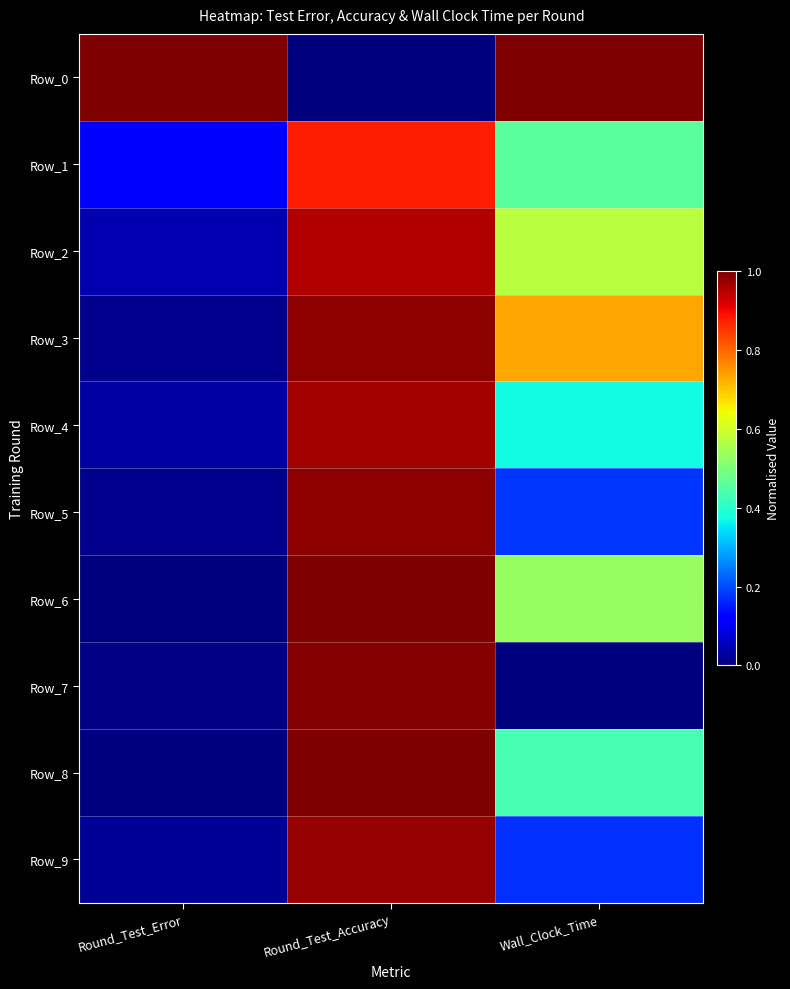

Which label corresponds to the smallest value in the chart?

Round_Test_Accuracy